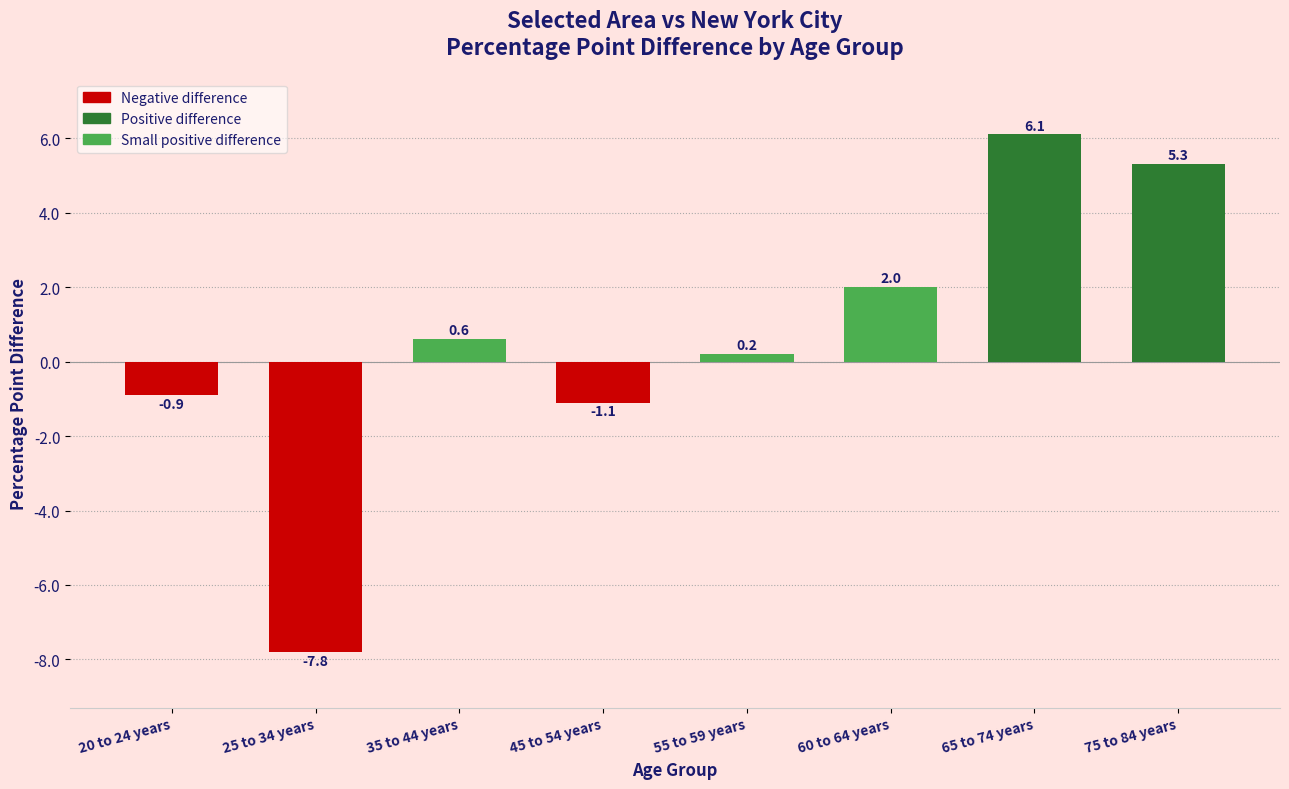

Which category has the lowest value across all series?

25 to 34 years